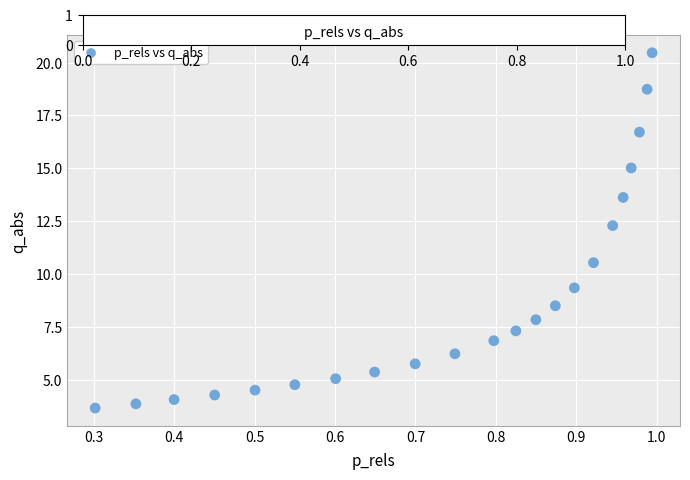

What Y value in the scatter plot is closest to 12?

12.3